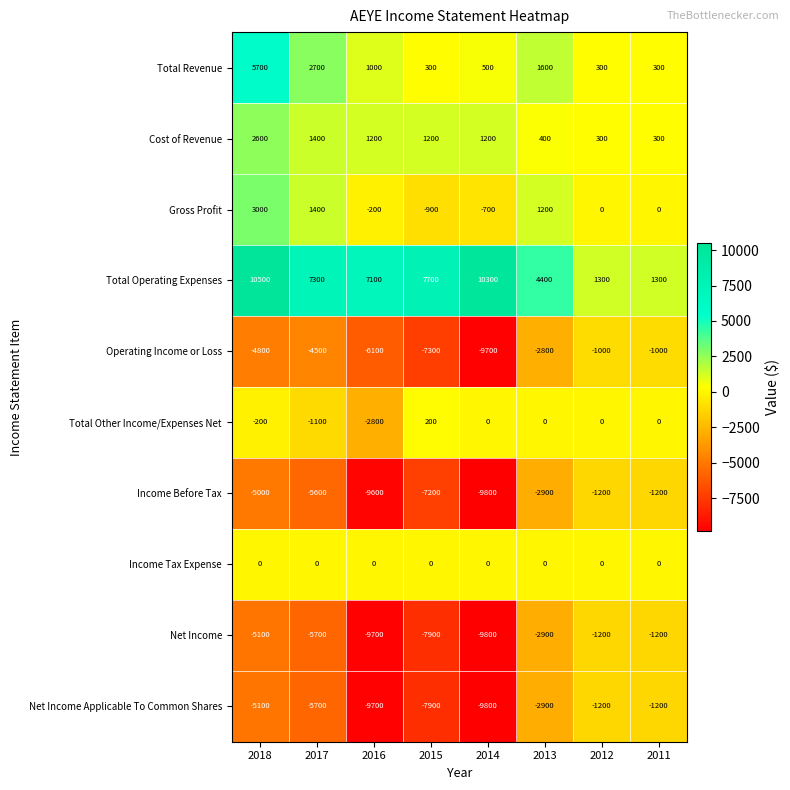

At which category does the chart reach its minimum across all series?

2014